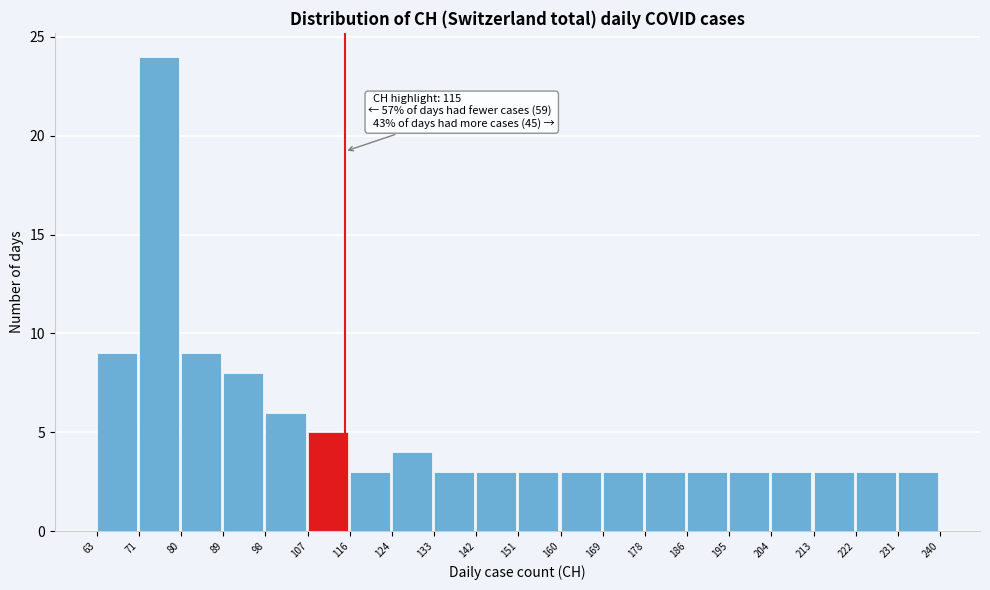

Which range on the x-axis has the tallest bar?

71 to 80